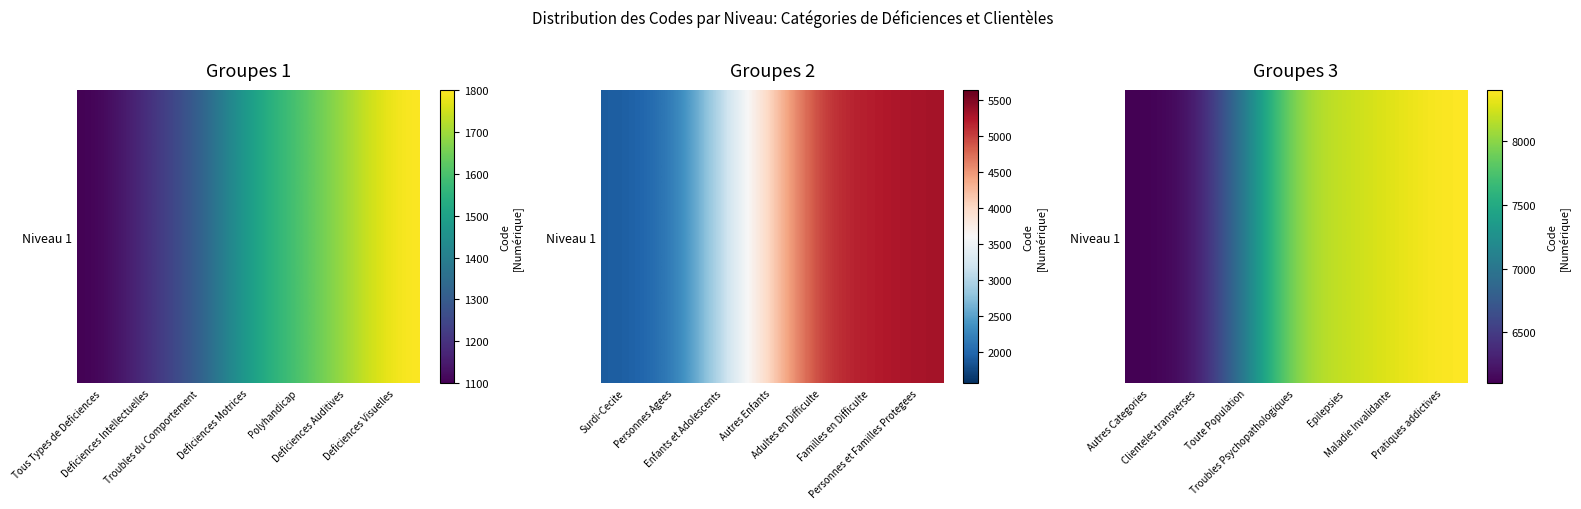

What is the difference between the values at Troubles Psychopathologiques and Epilepsies?

100